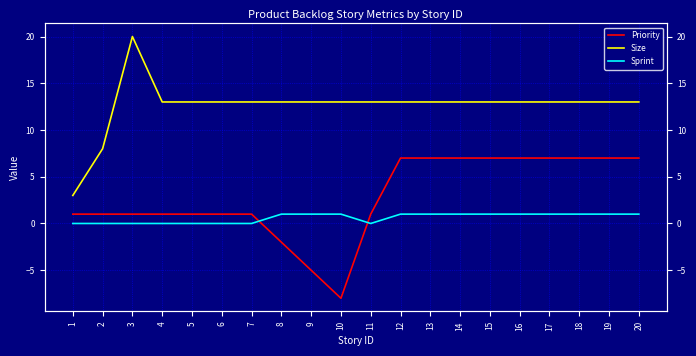

After their last crossing, which series has the higher values: Sprint or Priority?

Priority